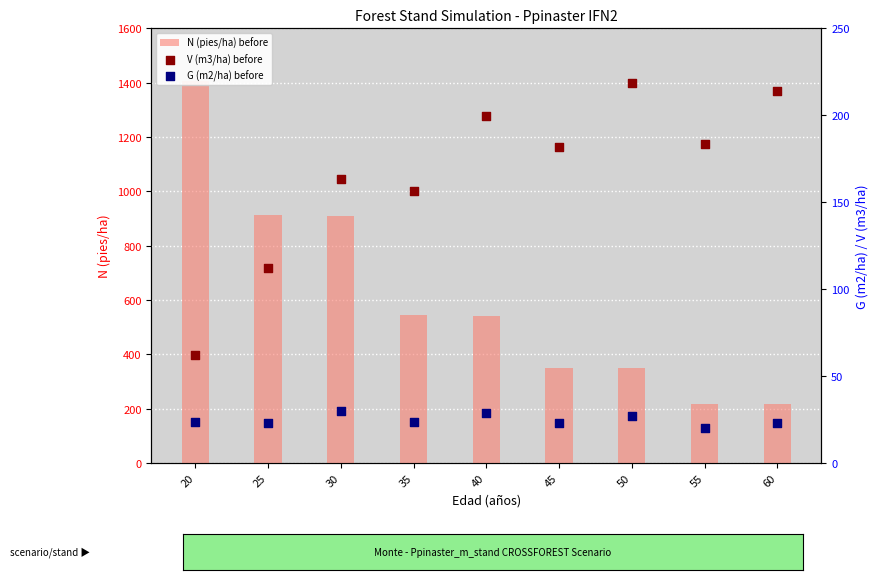

What is the total value across all series at 40?

769.8